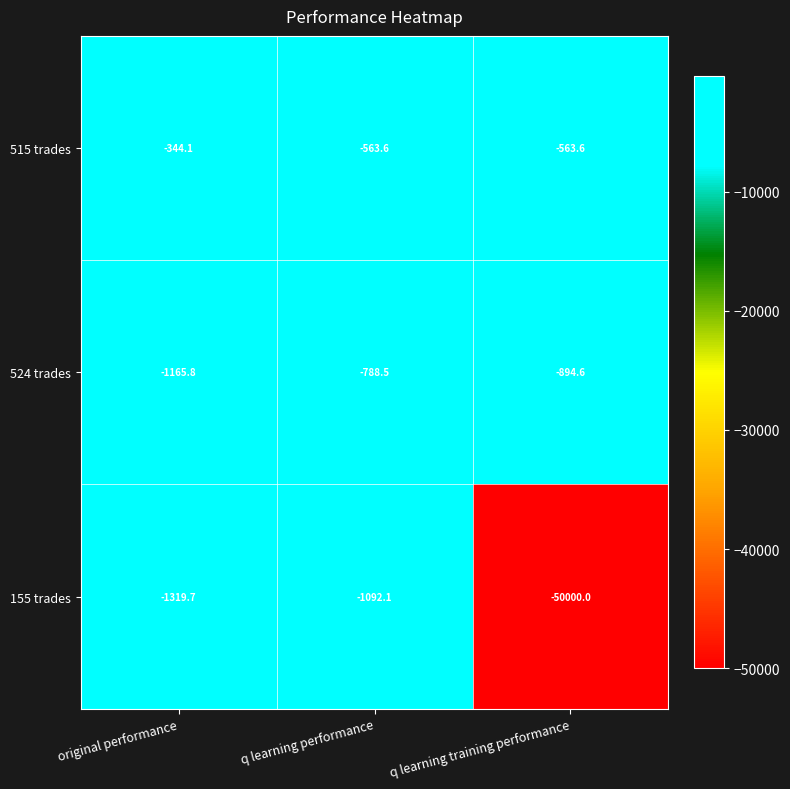

At which category is the sum across all series the highest?

q learning performance